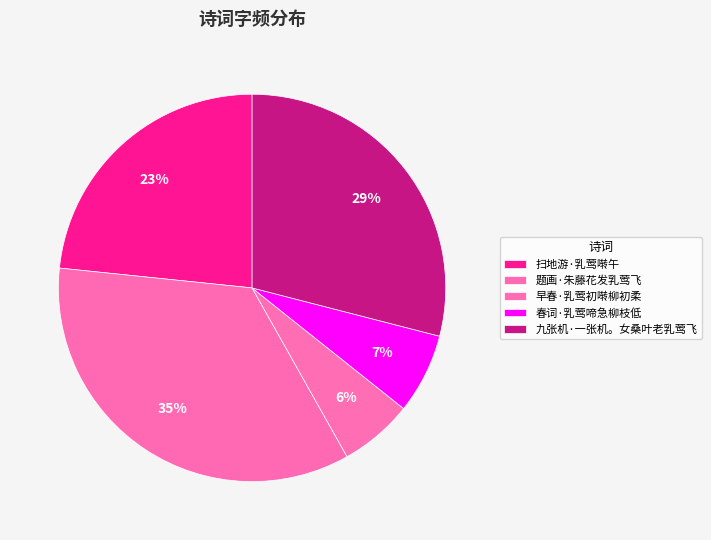

To the nearest percent, what is the difference between the 扫地游·乳莺啭午 and 春词·乳莺啼急柳枝低 slice percentages?

17%